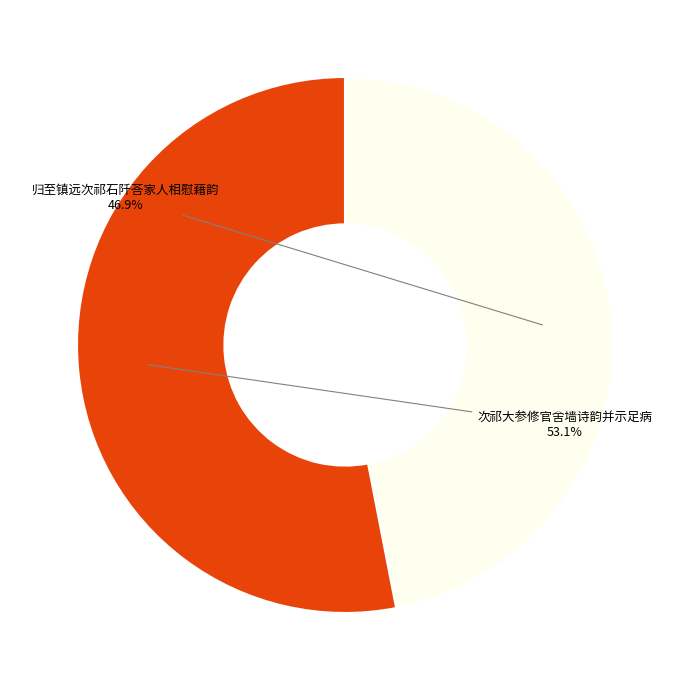

The 次祁大参修官舍墙诗韵并示足病 slice represents 53% of the pie. True or false?

True